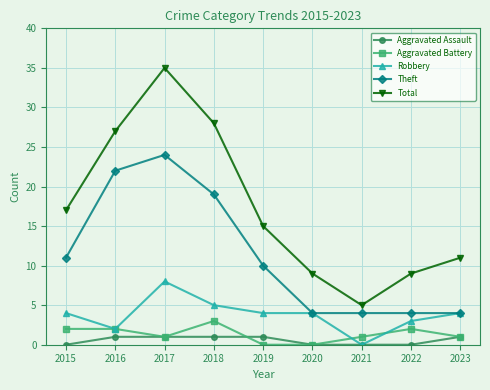

True or false: Total and Aggravated Battery intersect in this chart.

False